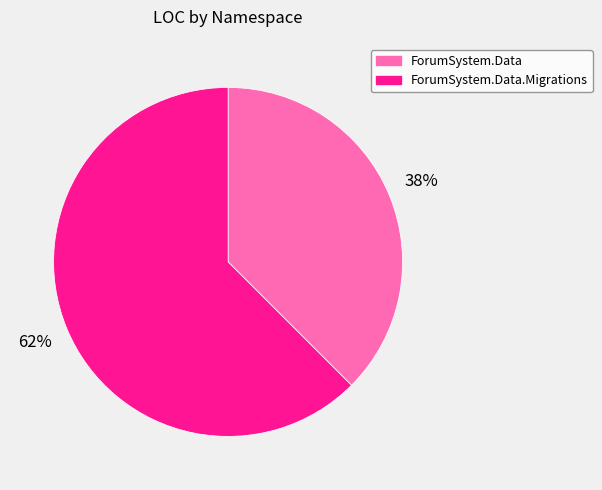

Is there any slice that represents more than half of the pie?

Yes